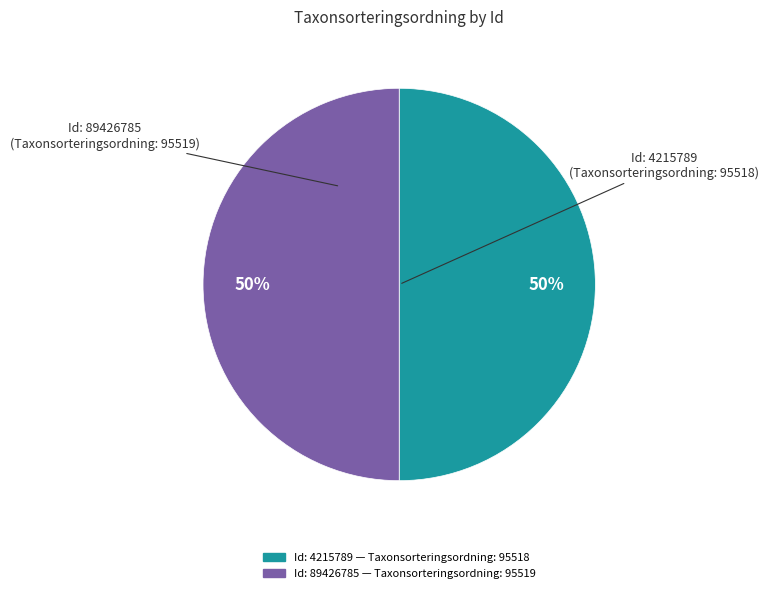

To the nearest percent, what is the average slice percentage?

50%